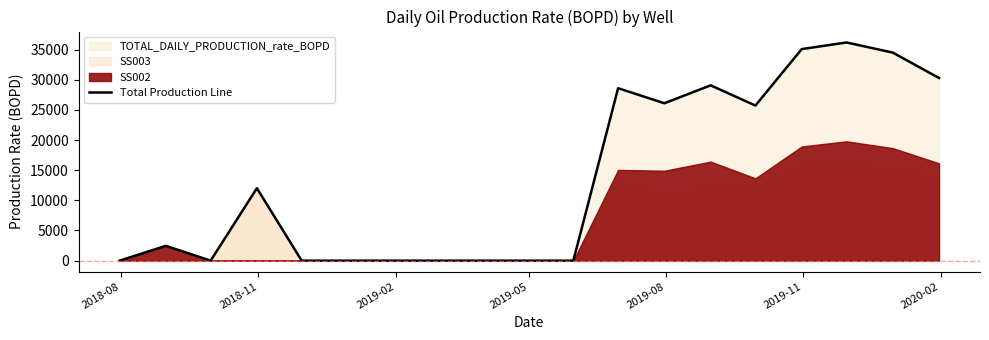

How many data points are less than 2456?

9